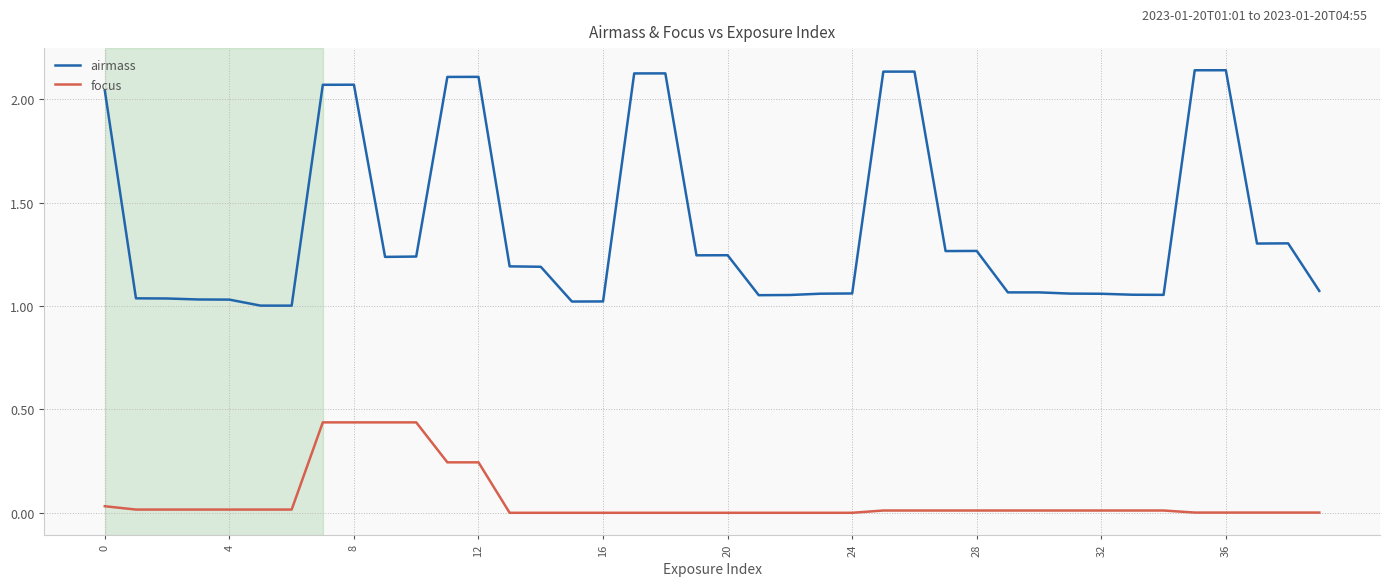

Which series has the largest total across all categories?

airmass